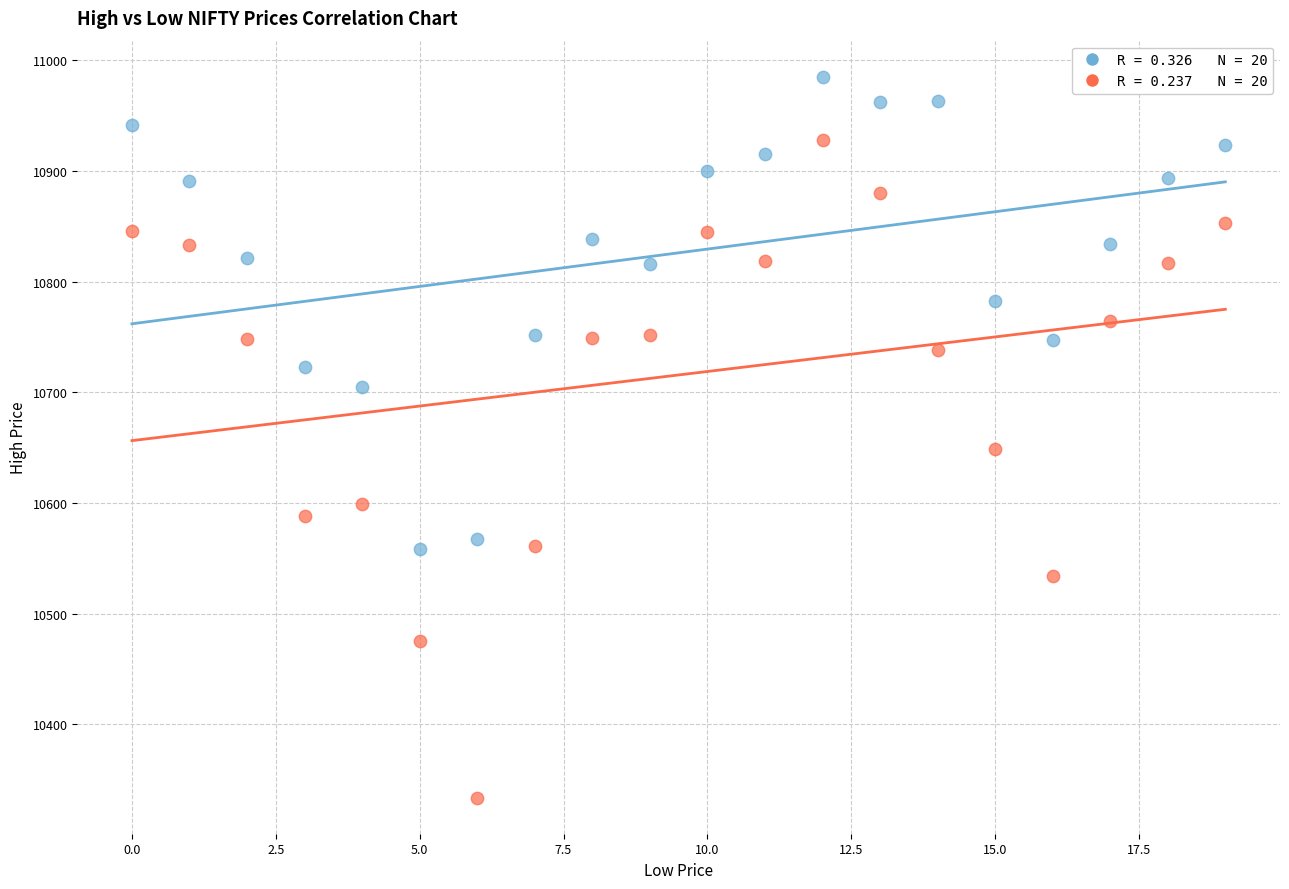

Across all data points, what is the range of Y values (max minus min)?

651.3